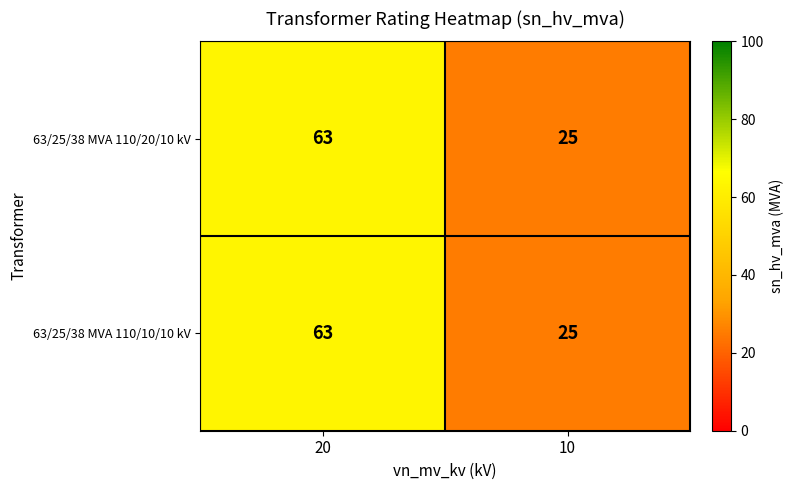

At how many categories does at least one series exceed 62?

1